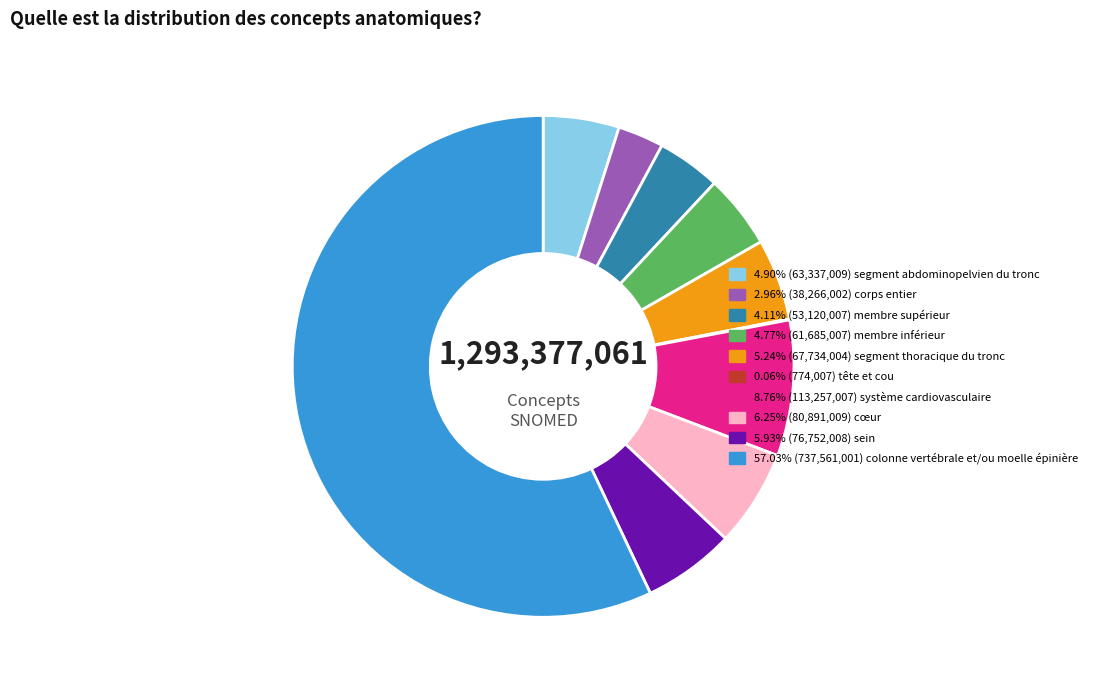

Count the number of slices in the pie.

10